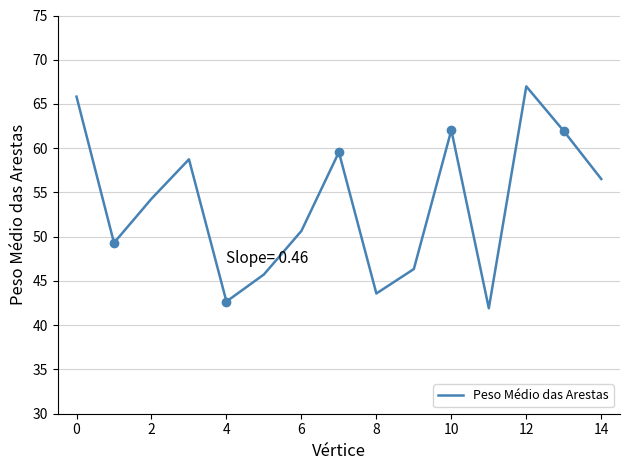

At which category does the chart reach its minimum across all series?

11